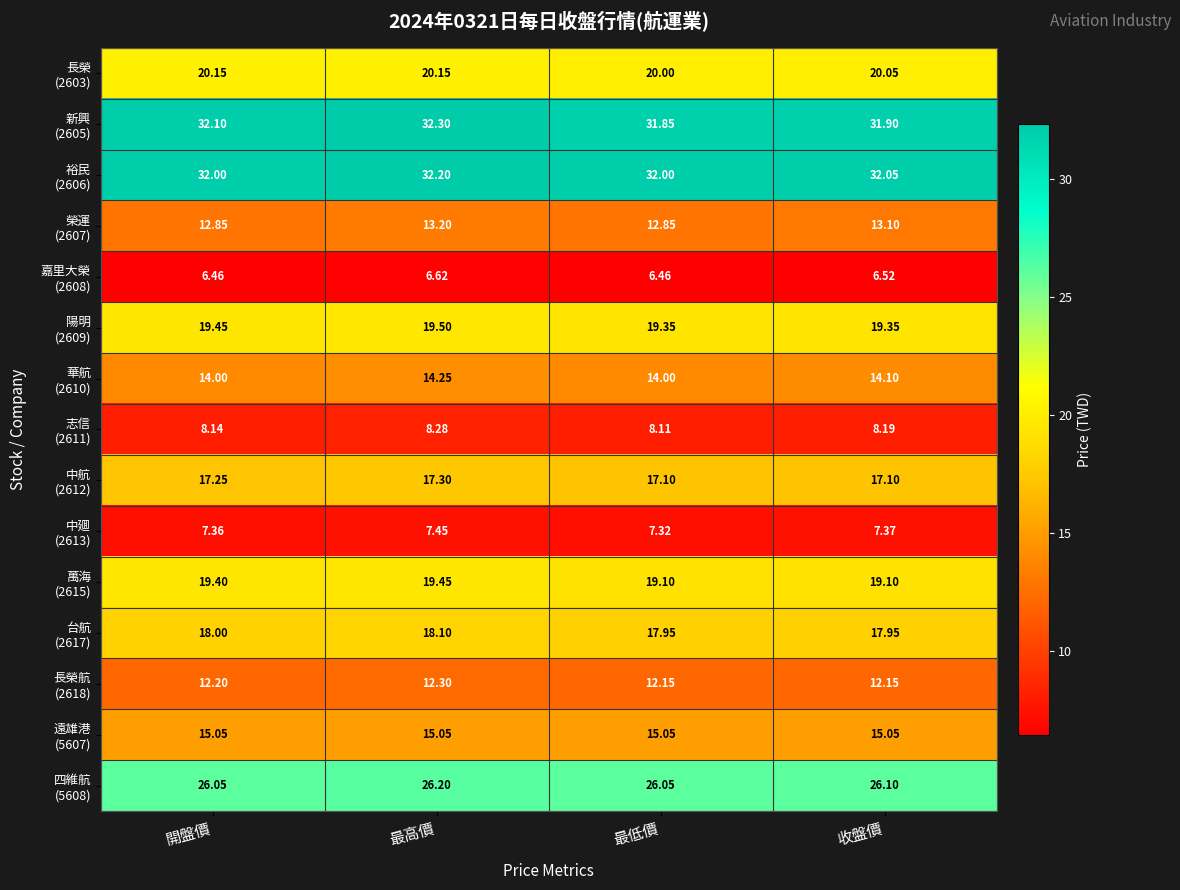

At which category is the sum across all series the highest?

最高價